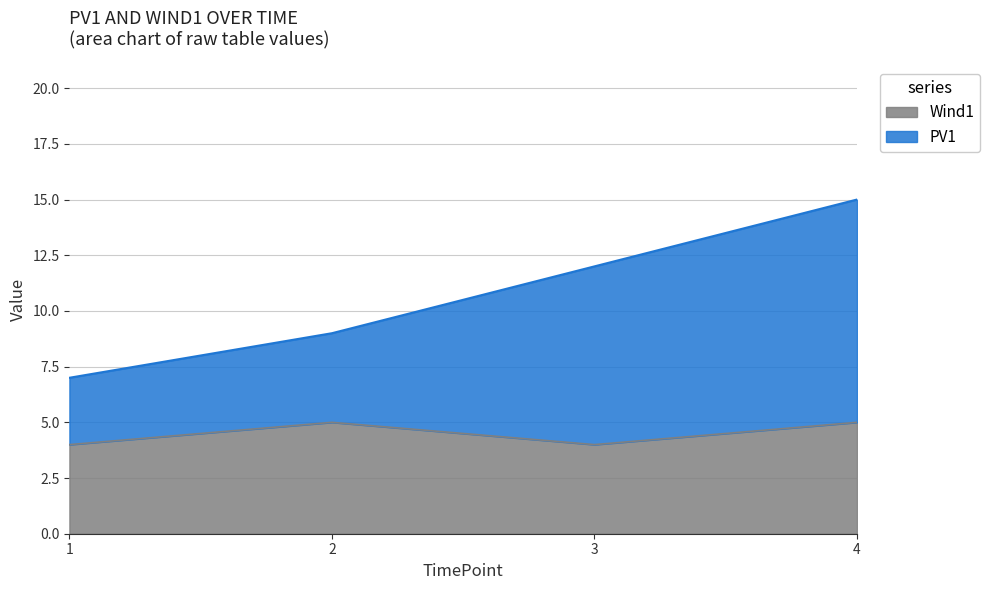

True or false: Wind1 has more than 0 interior local peaks.

True